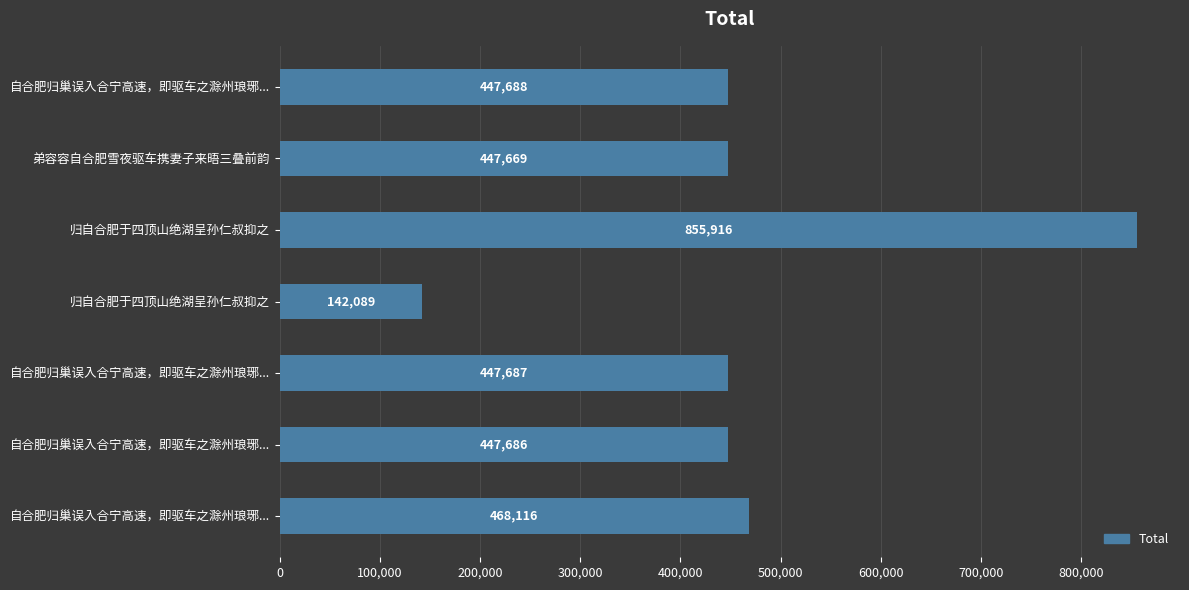

What is the difference between the maximum and minimum values?

713827